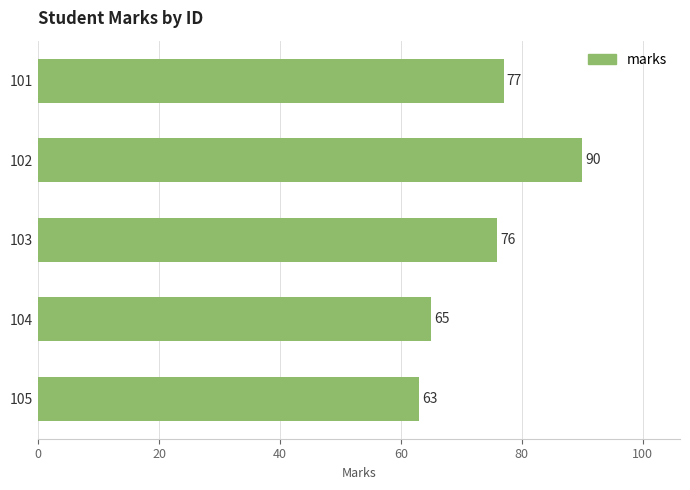

Reading top to bottom, transcribe all the data shown in this chart.

77	90	76	65	63